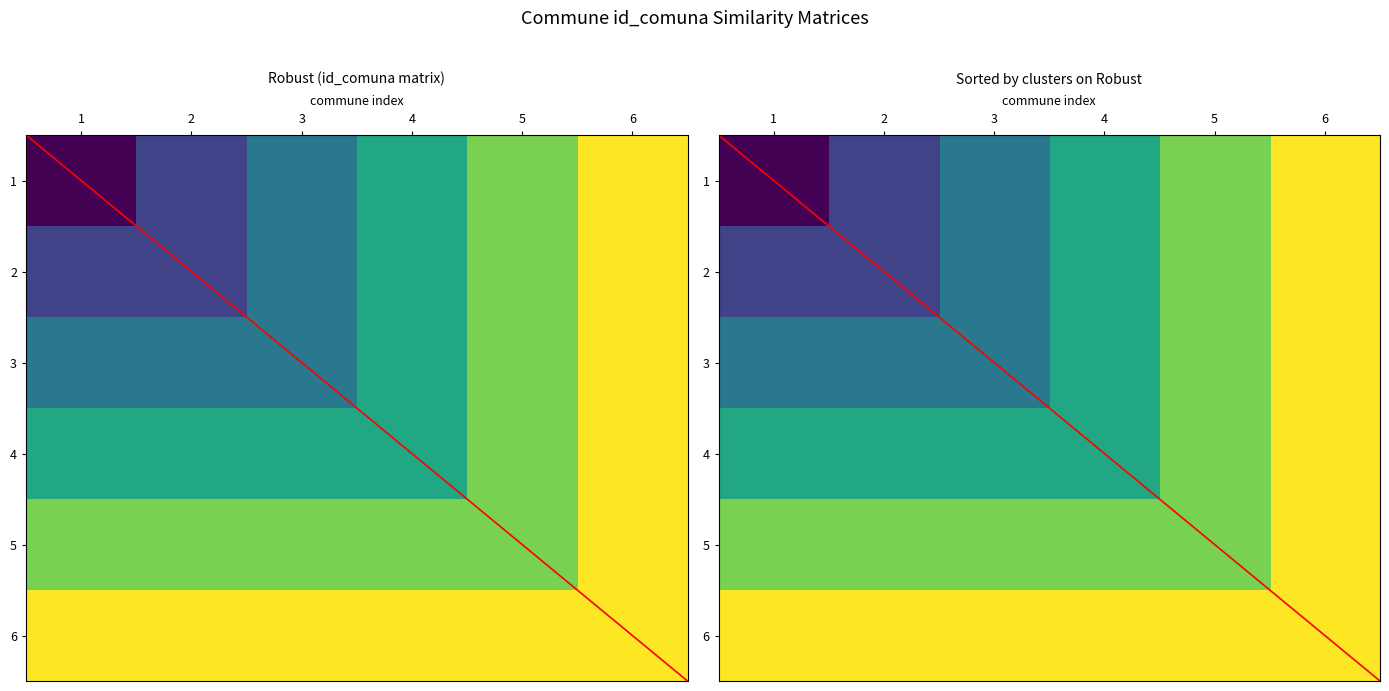

How many data points does each series have?

6